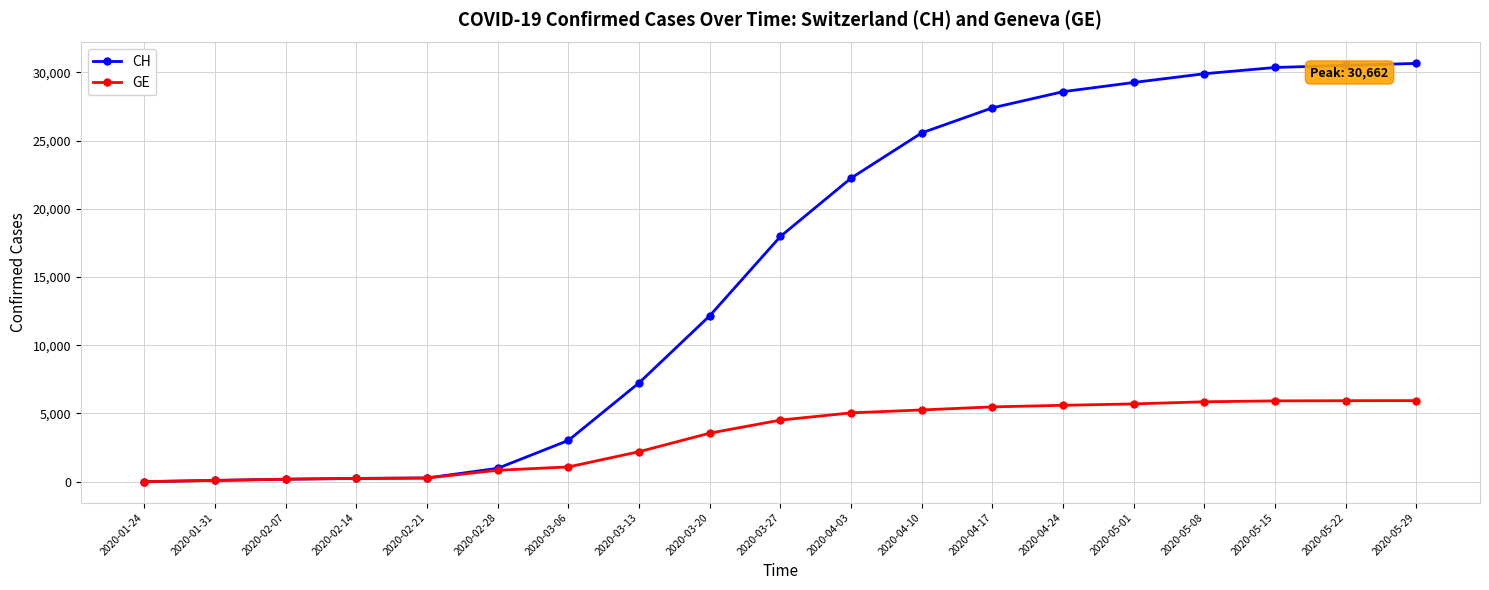

Is this an area chart (filled region under the line)?

No